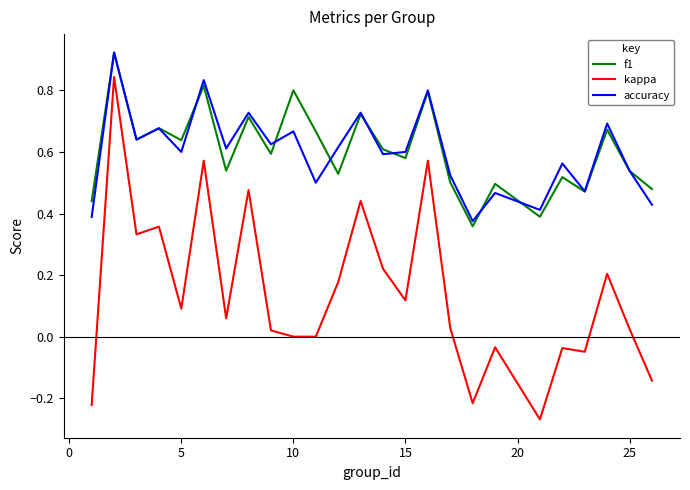

Which series has the widest spread of values?

kappa